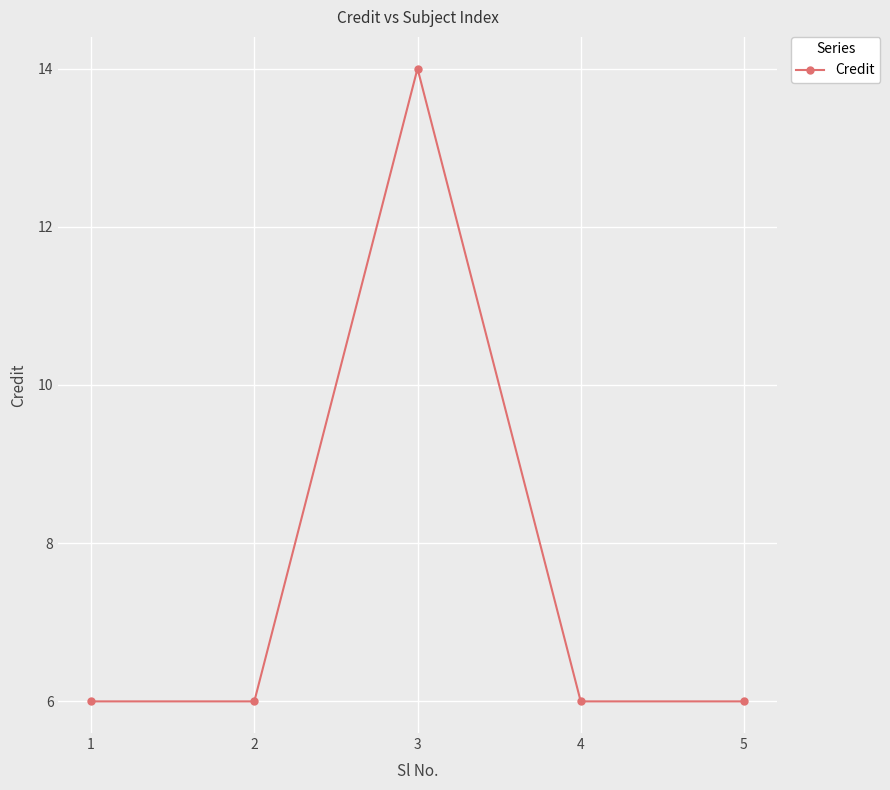

What is the smallest value displayed?

6